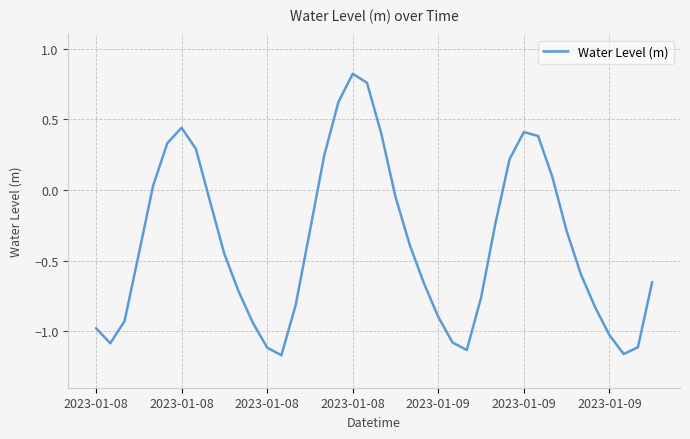

What is the difference between the maximum and minimum values?

2.0